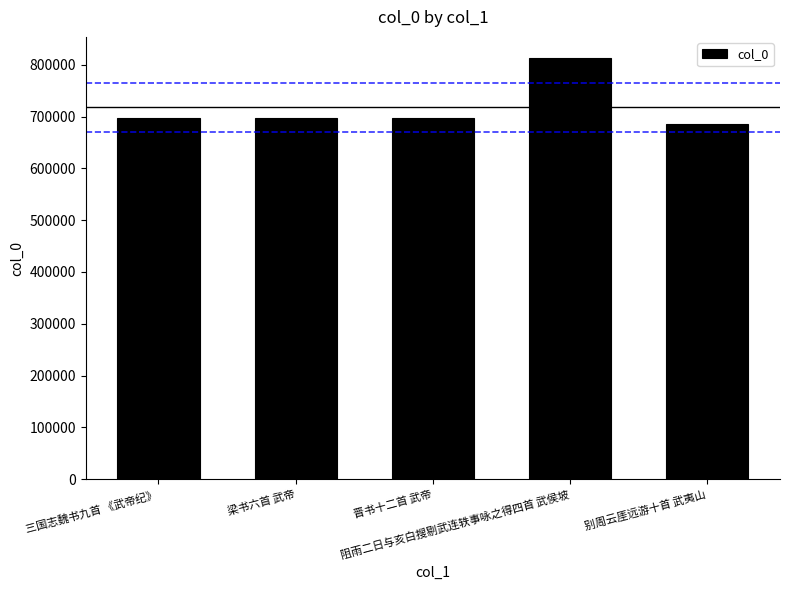

The chart shows a value of 696381 at 晋书十二首 武帝. True or false?

True